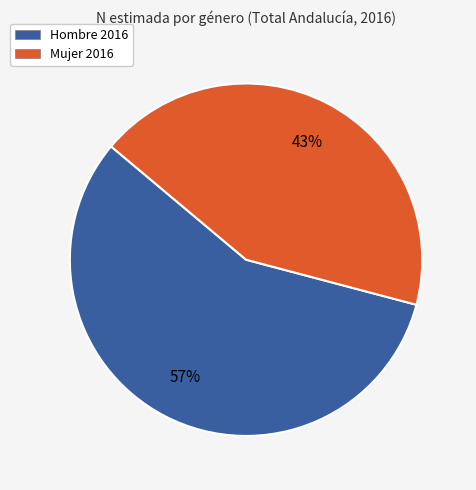

How many slices are in this pie chart?

2